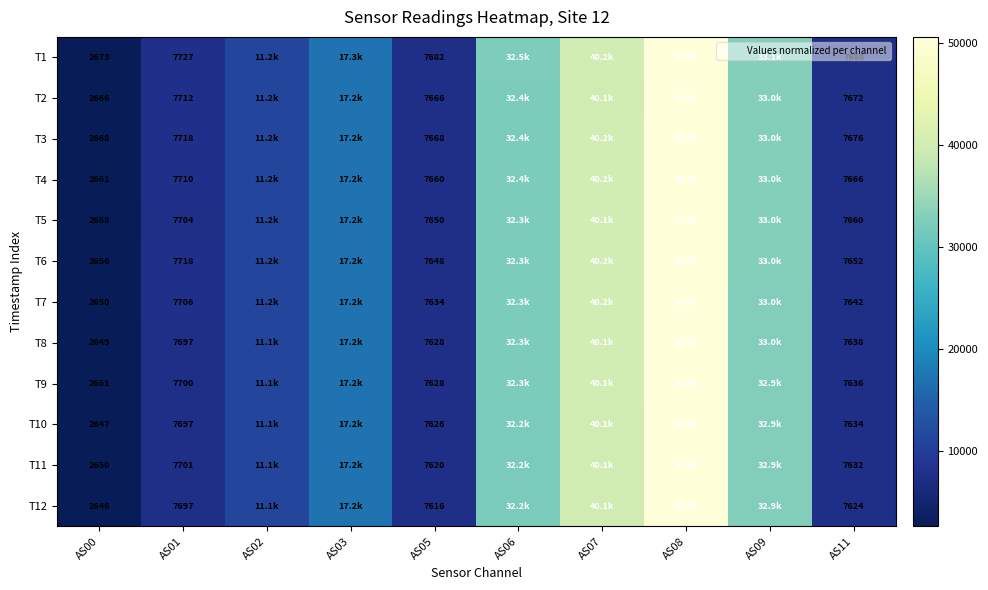

How many categories are shown in the chart?

10